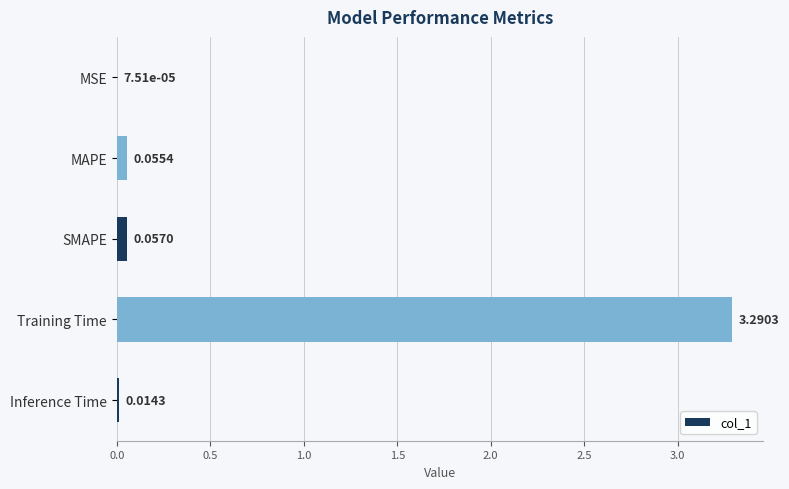

At which label is the value closest to 1?

SMAPE